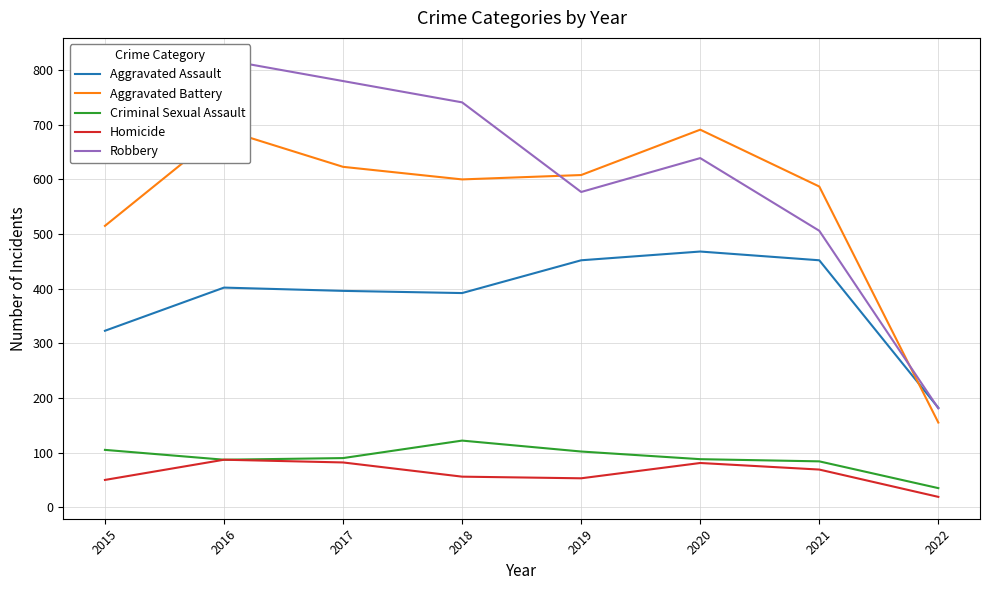

How many lines are shown in the chart?

5